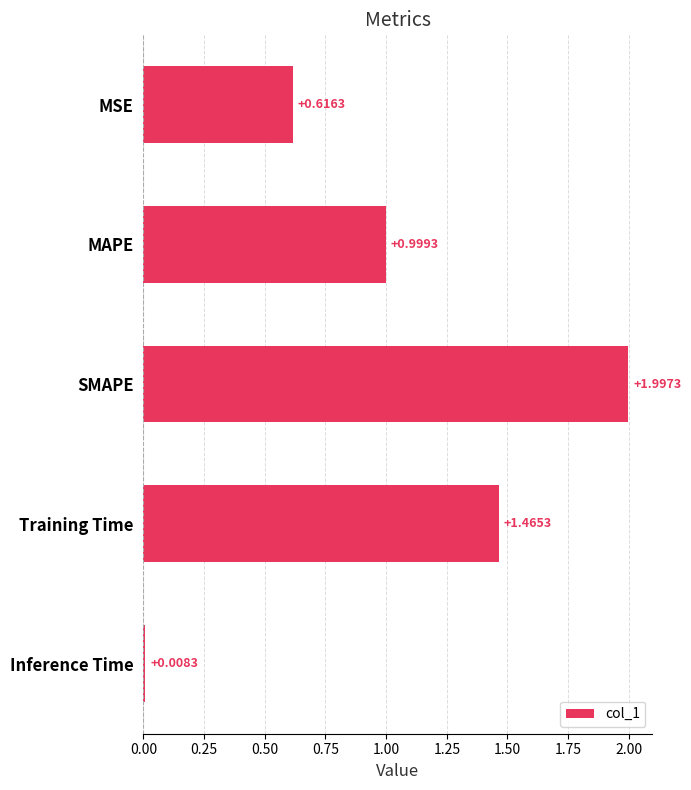

Which category has the lowest value across all series?

Inference Time